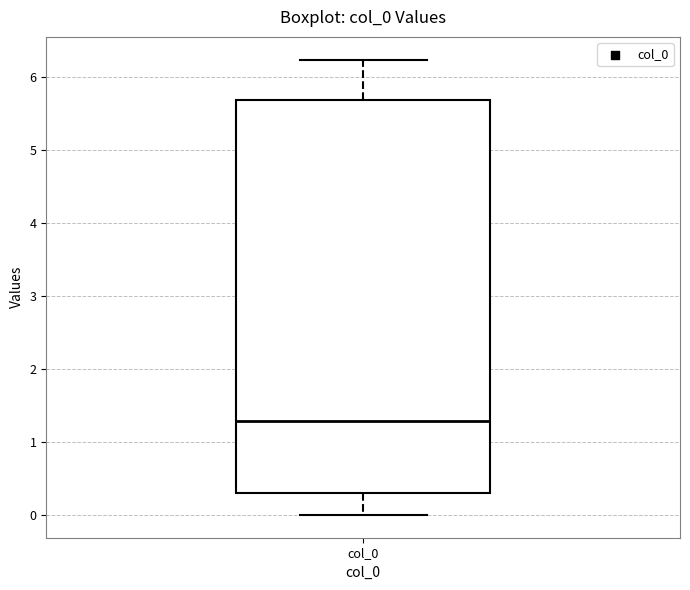

Where does the upper whisker of the box for col_0 end on the y-axis? The values are not printed on the chart, so give them approximately, as read against the axis.

6.2